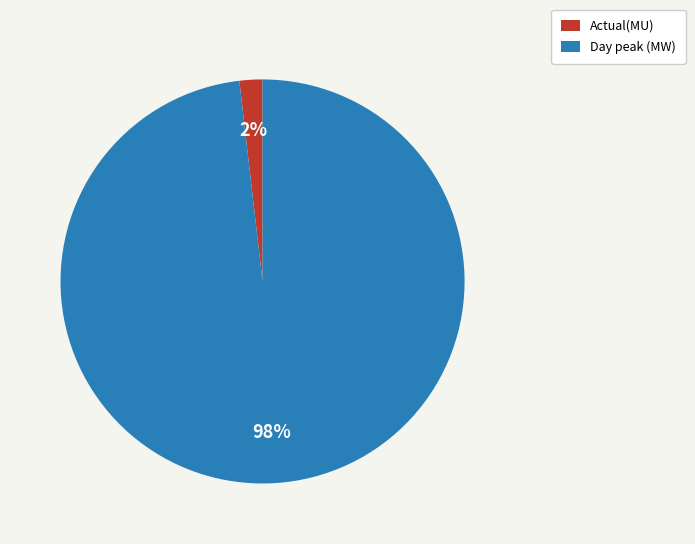

Count the number of slices in the pie.

2